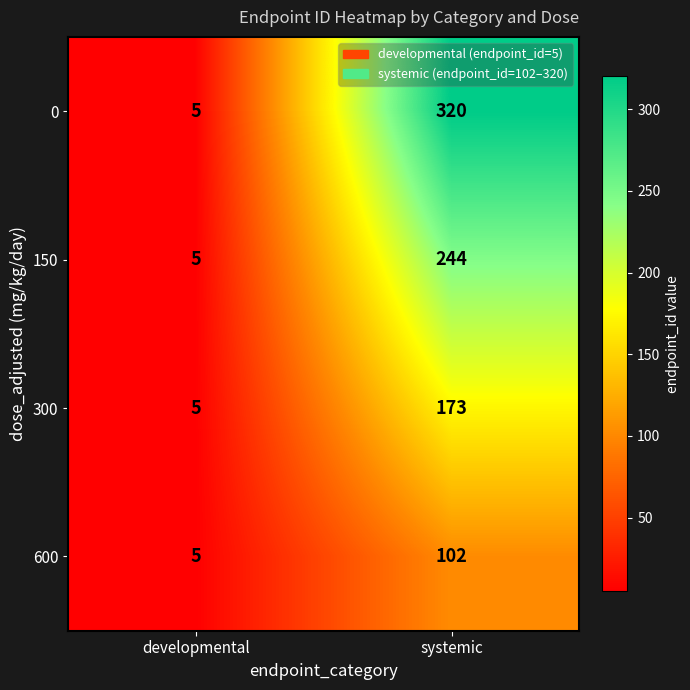

The 300 series shows 39 at systemic. True or false?

False